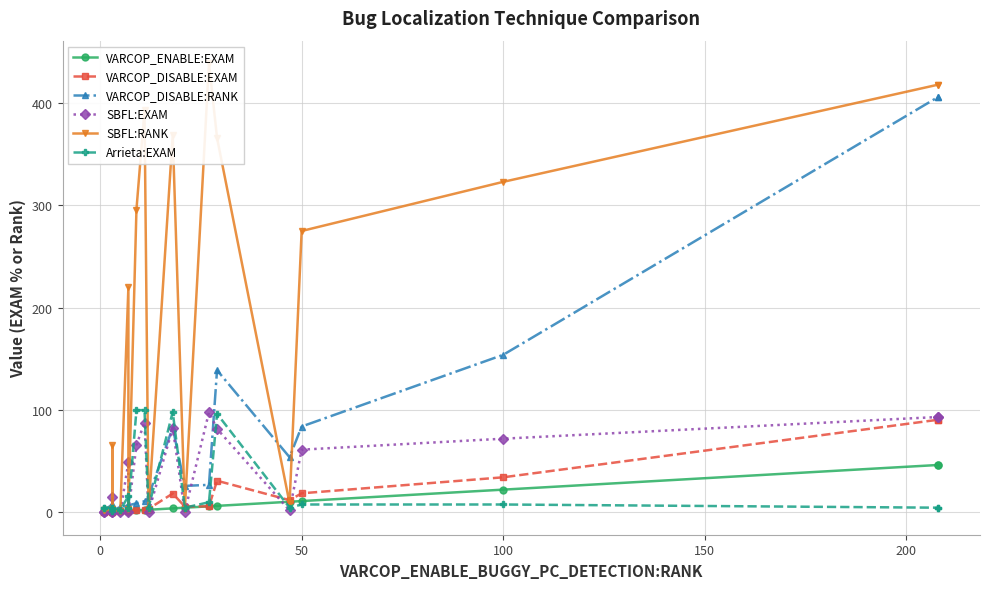

True or false: VARCOP_DISABLE:EXAM and VARCOP_ENABLE:EXAM cross at least once.

False